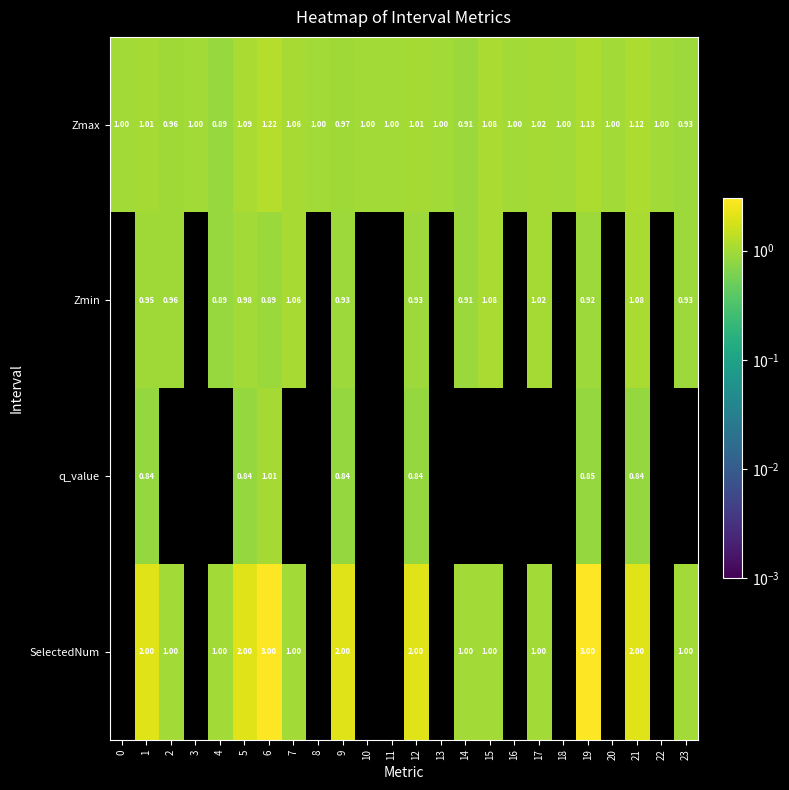

What is the difference between the SelectedNum values at 17 and 21?

1.0